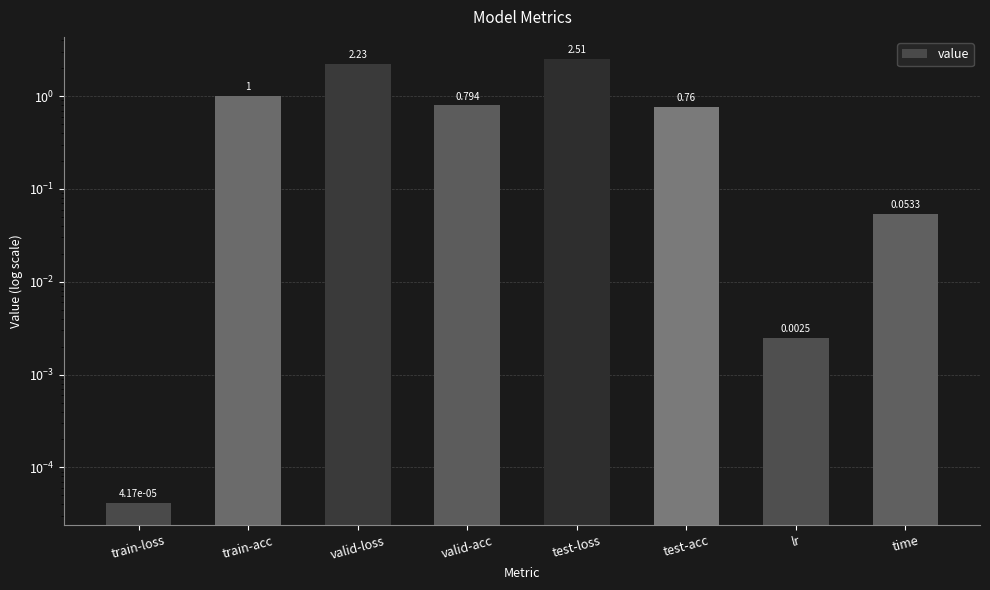

How many distinct data groups are displayed?

1